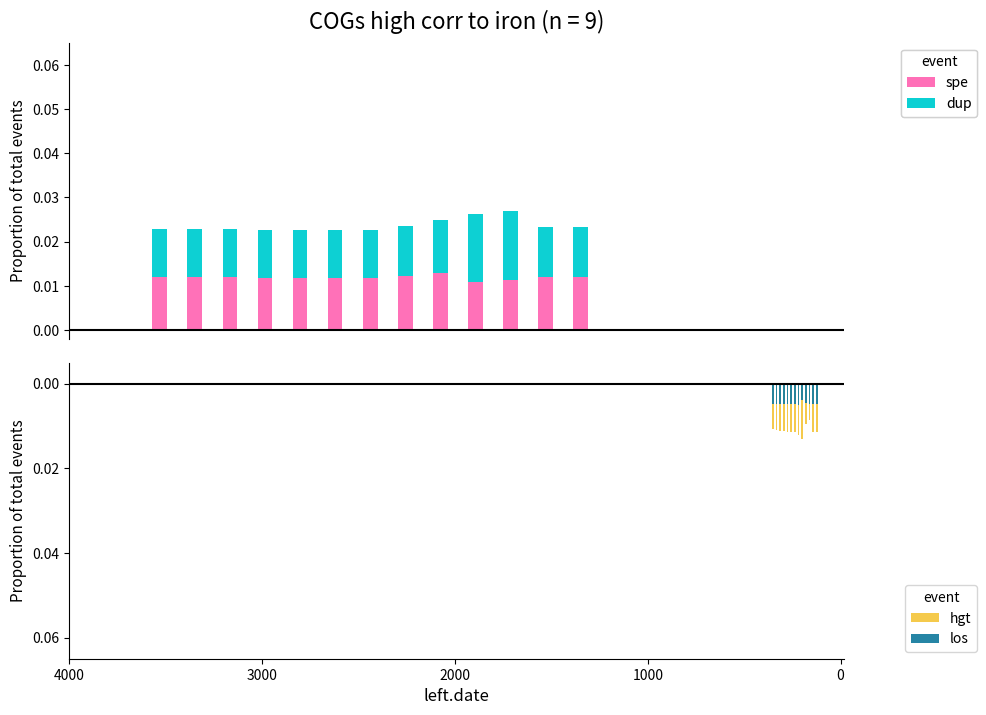

True or false: hgt has a value of -0.0 at 4000.

False